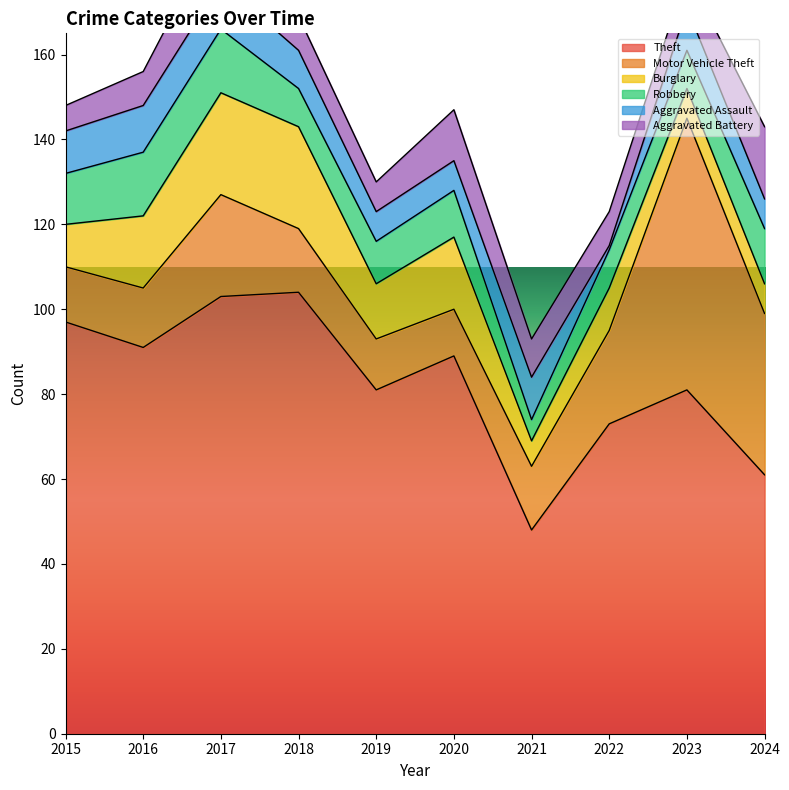

Between 2023 and 2024, which series saw the biggest shift?

Motor Vehicle Theft